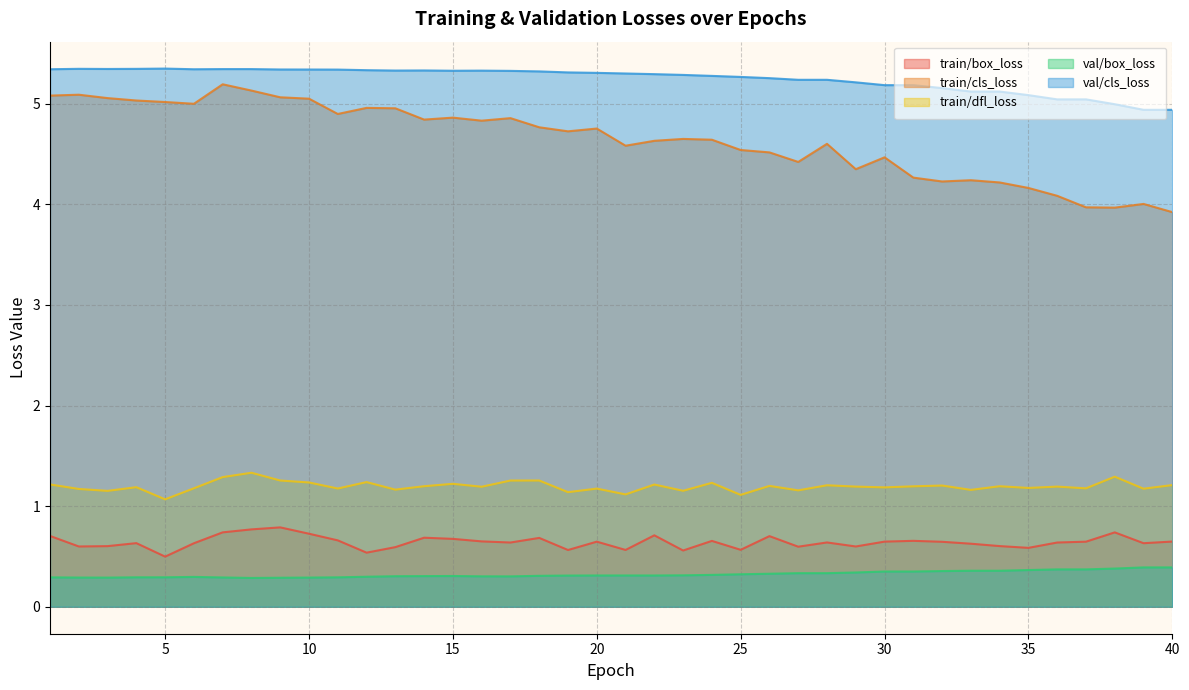

Which category has the highest value across all series?

5